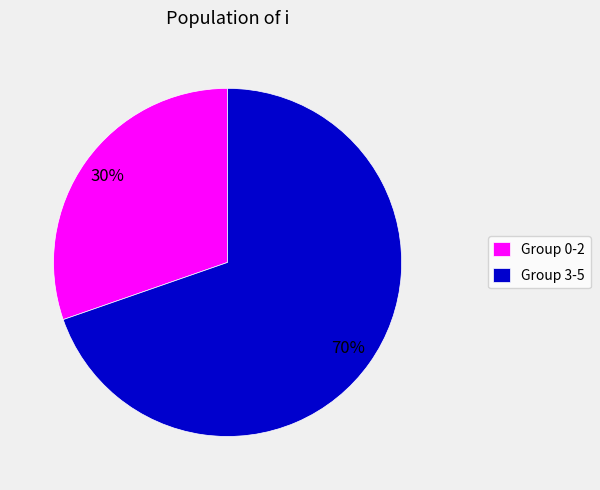

Do Group 0-2 and Group 3-5 together represent more than half of the pie?

Yes